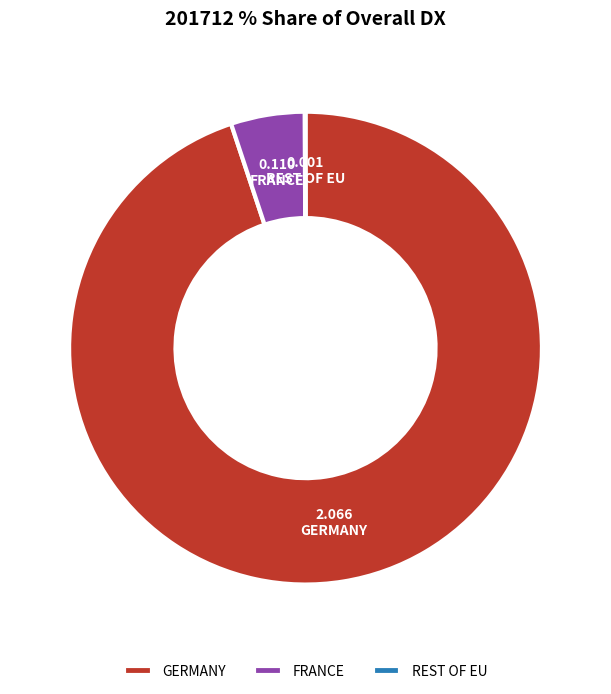

Is the sum of GERMANY and FRANCE greater than half?

Yes